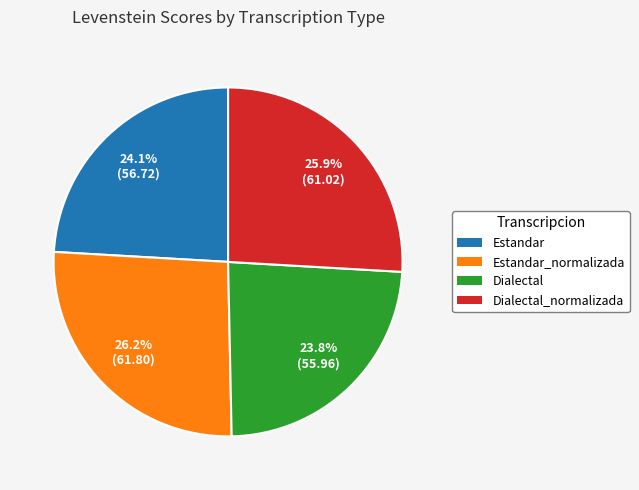

Is there a majority slice in this chart?

No